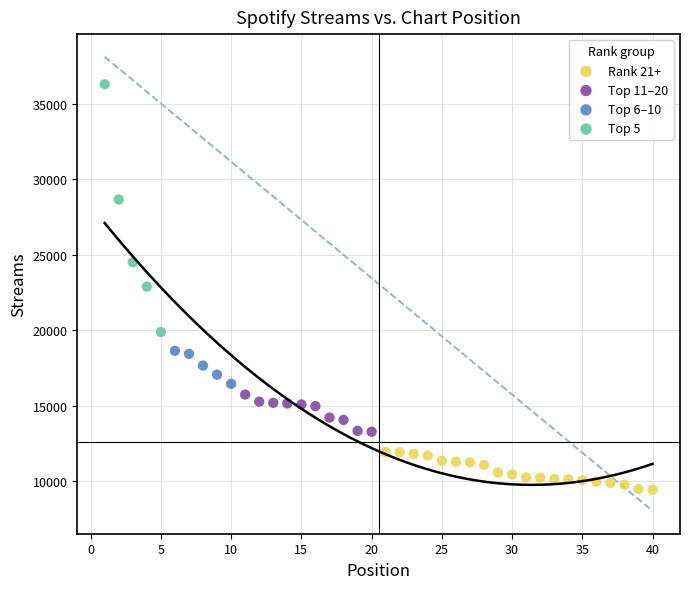

Which series reaches the minimum Y coordinate?

Rank 21+